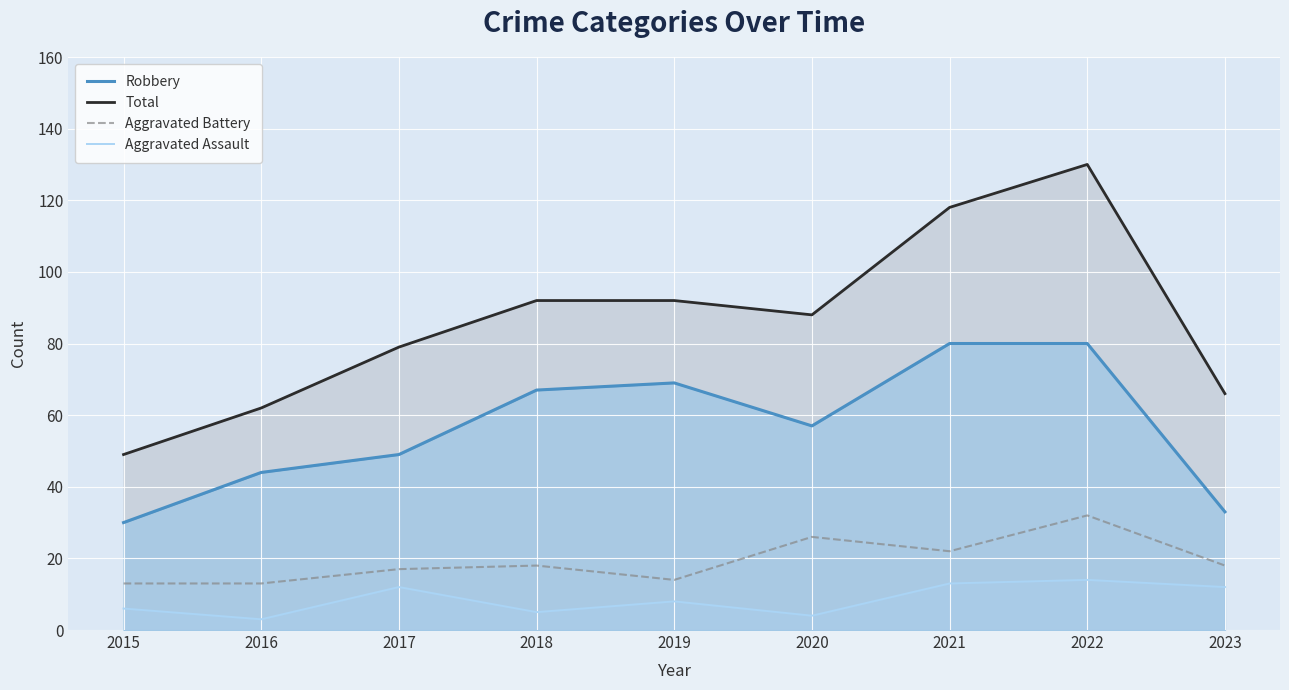

True or false: Total and Robbery intersect in this chart.

False